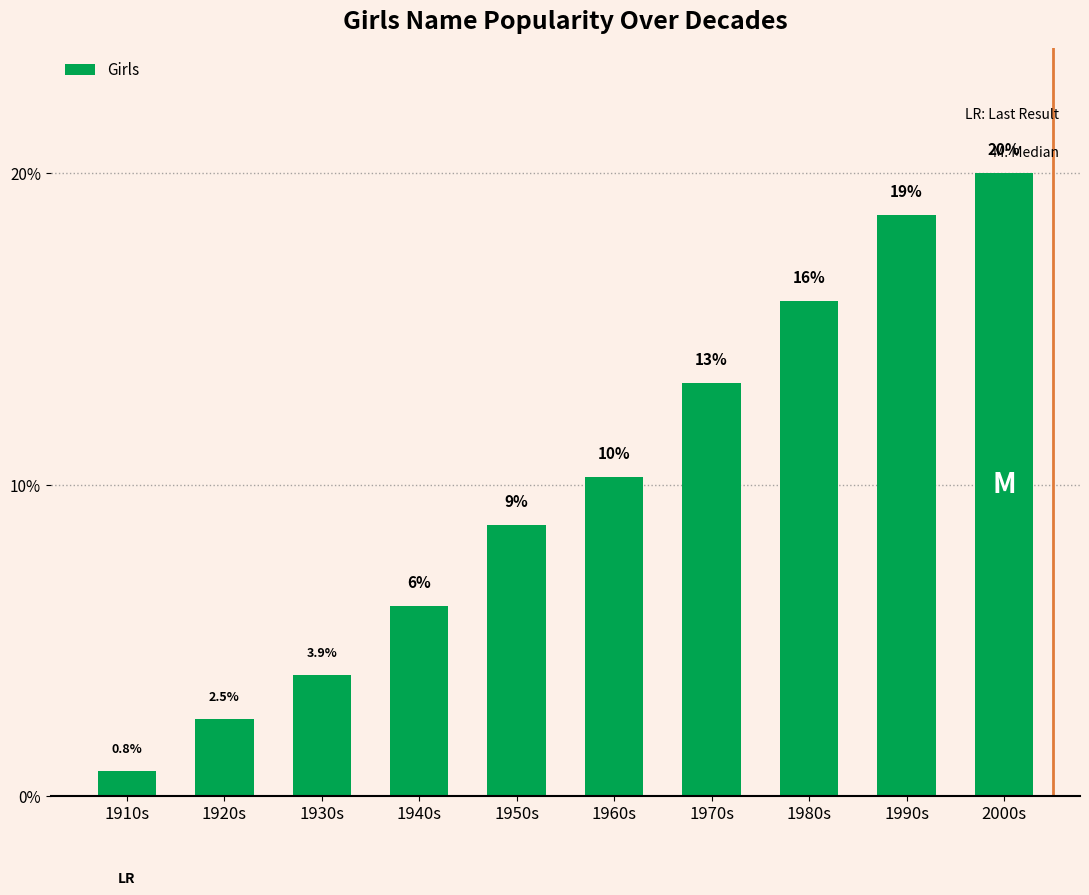

Does the chart contain any negative values?

No